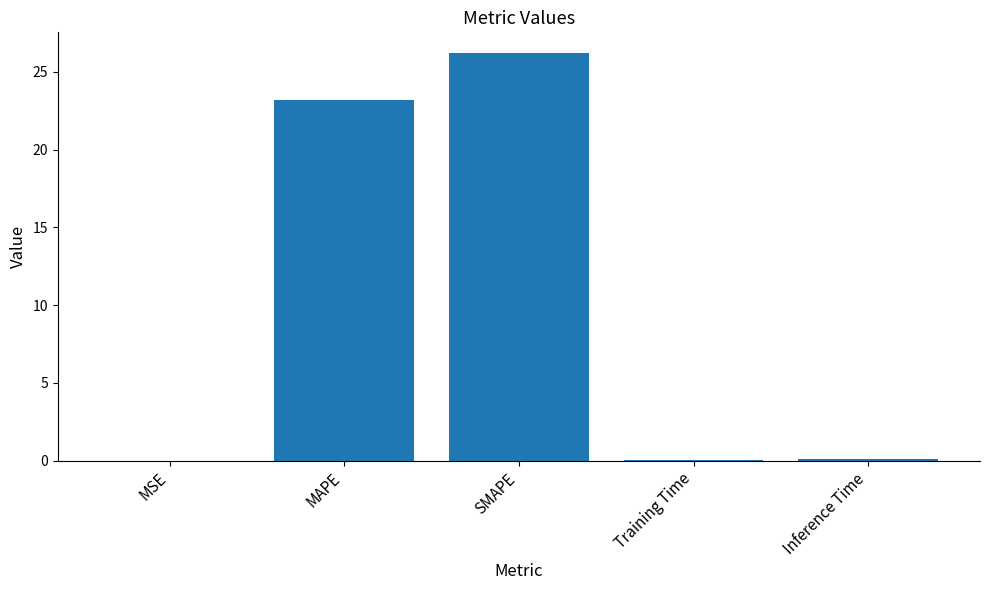

The chart shows a value of 37.6 at MAPE. True or false?

False